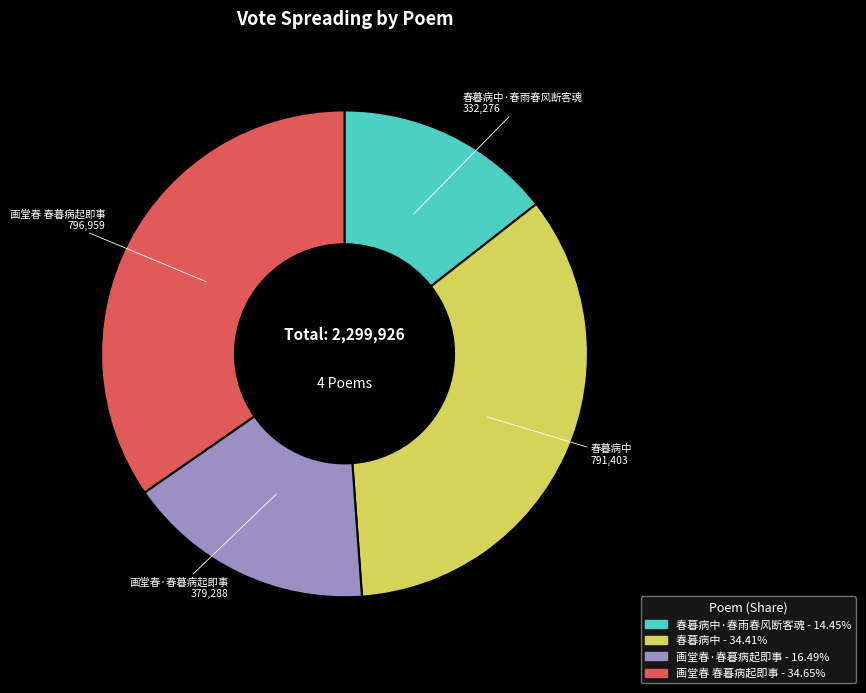

Does any single category account for the majority?

No